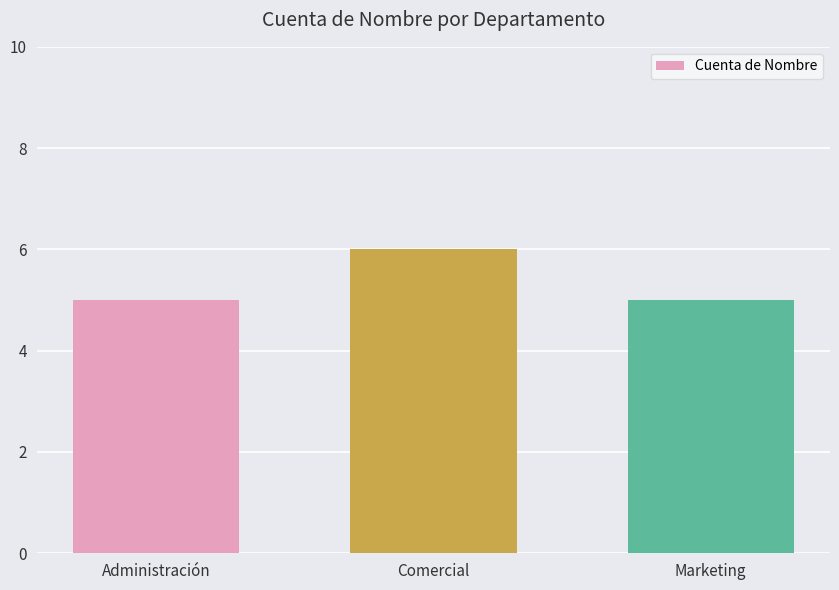

How many values are between 5 and 6?

3